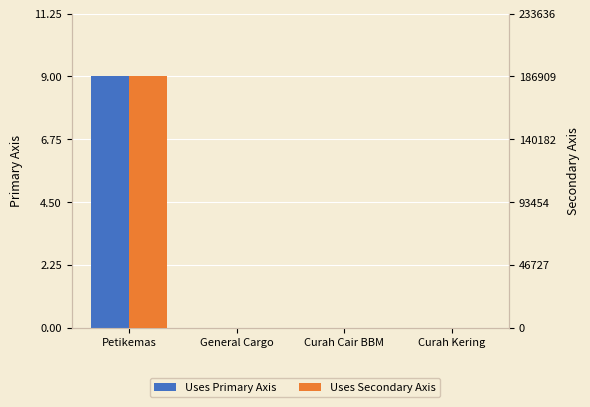

The value of Uses Secondary Axis at Petikemas is 51838. True or false?

False